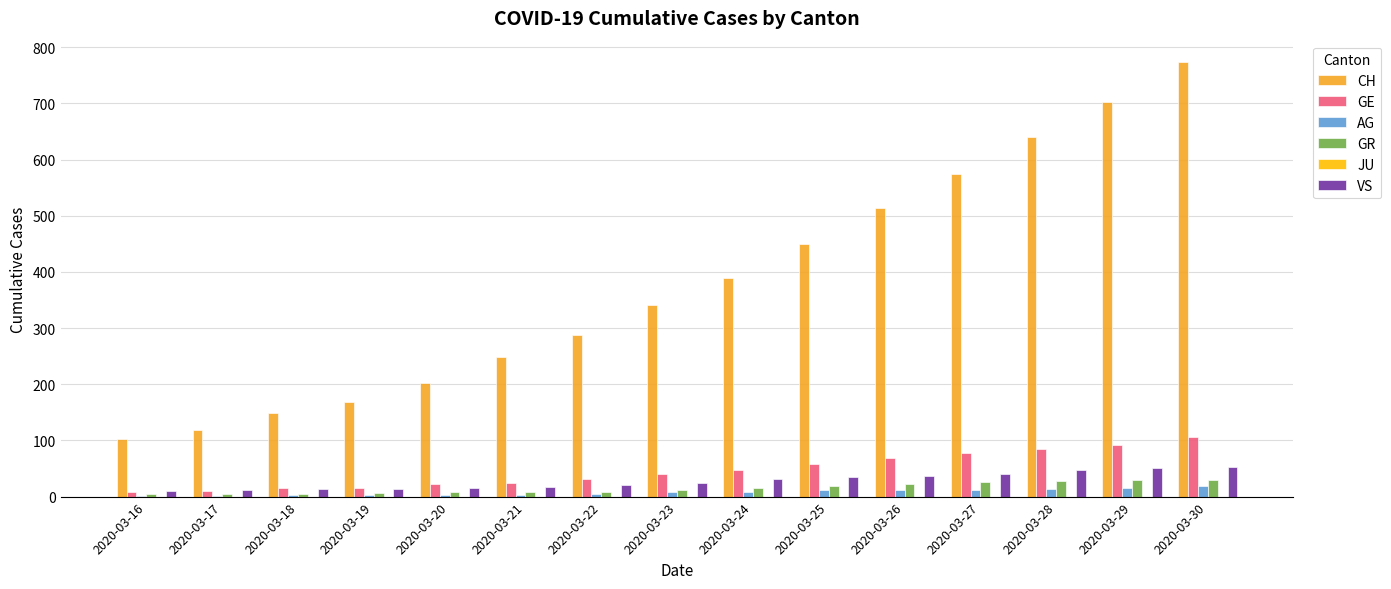

Is it true that CH equals 287 at 2020-03-19?

False